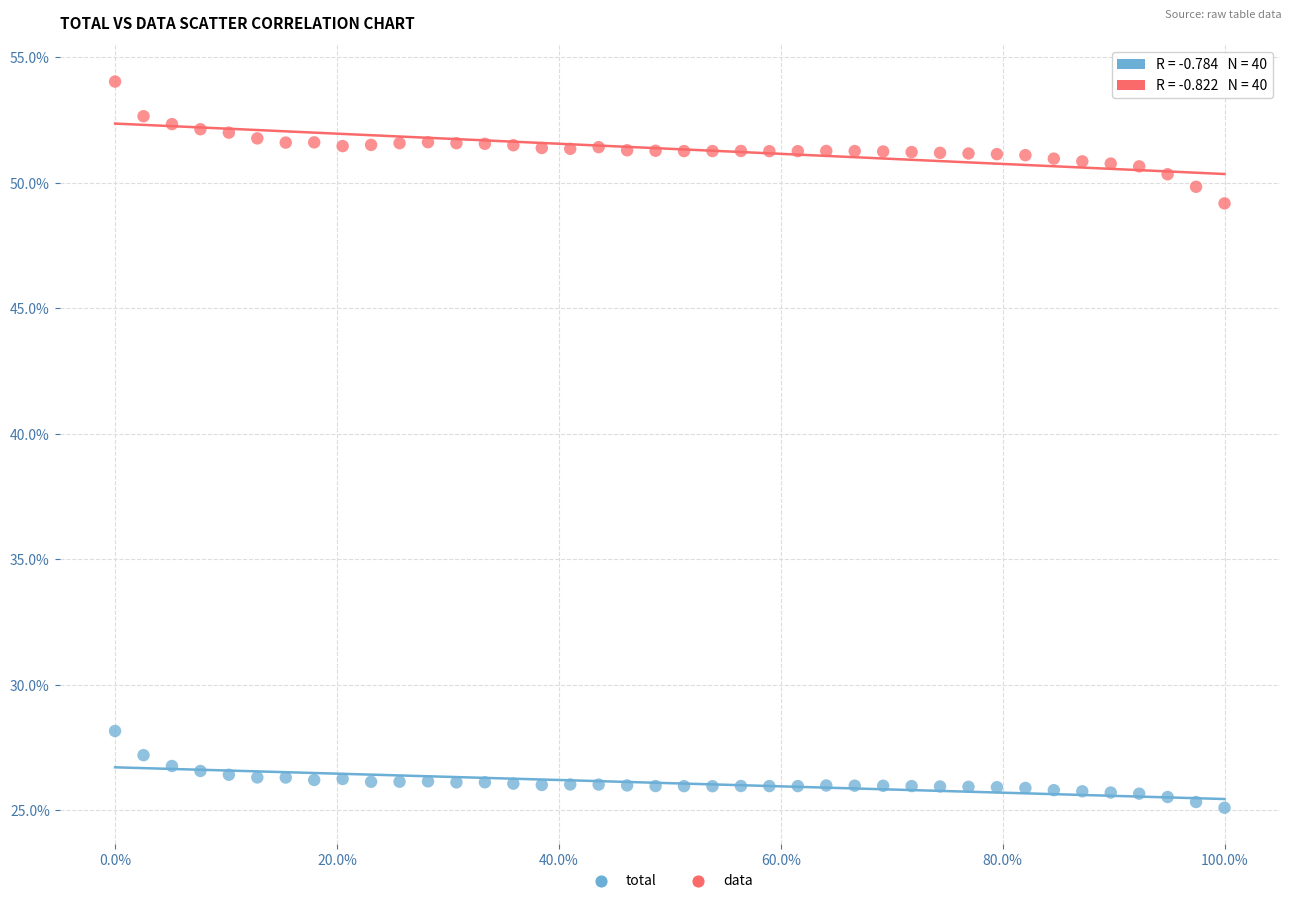

Which series contains the lowest Y value?

total